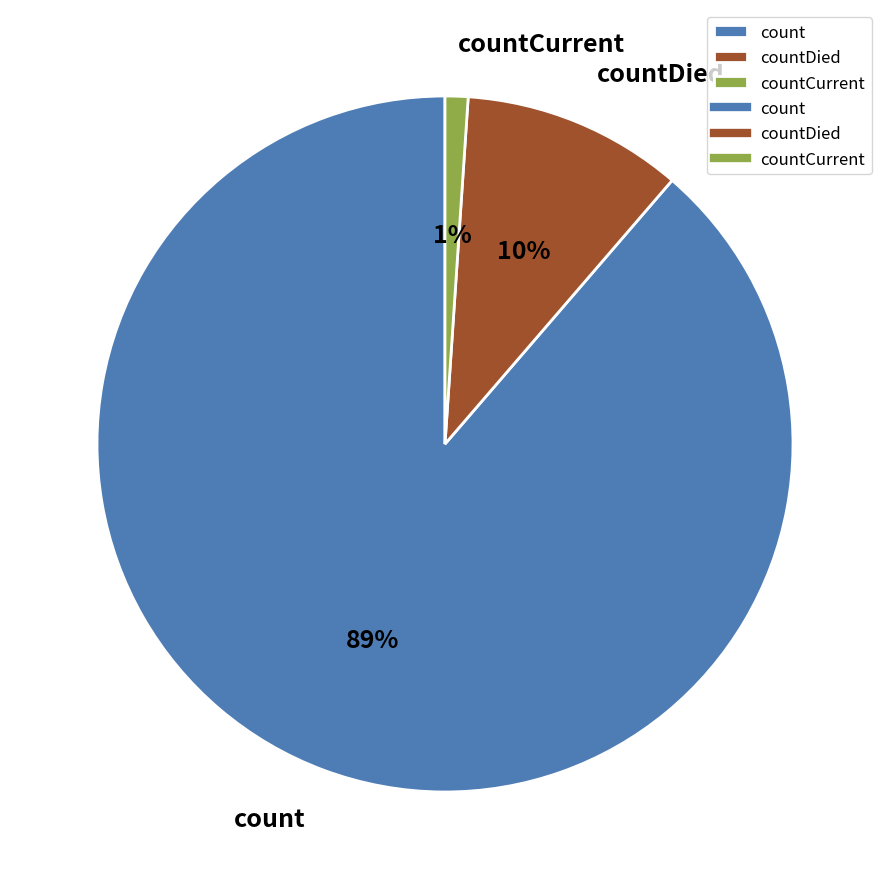

To the nearest percent, what is the average slice percentage?

33%